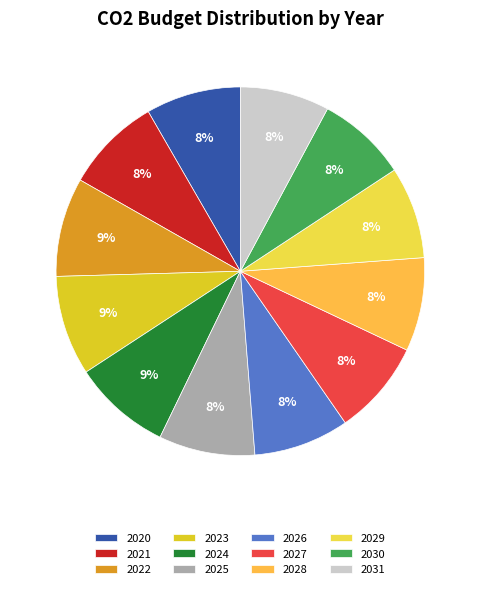

Which category has the smallest portion of the pie?

2031